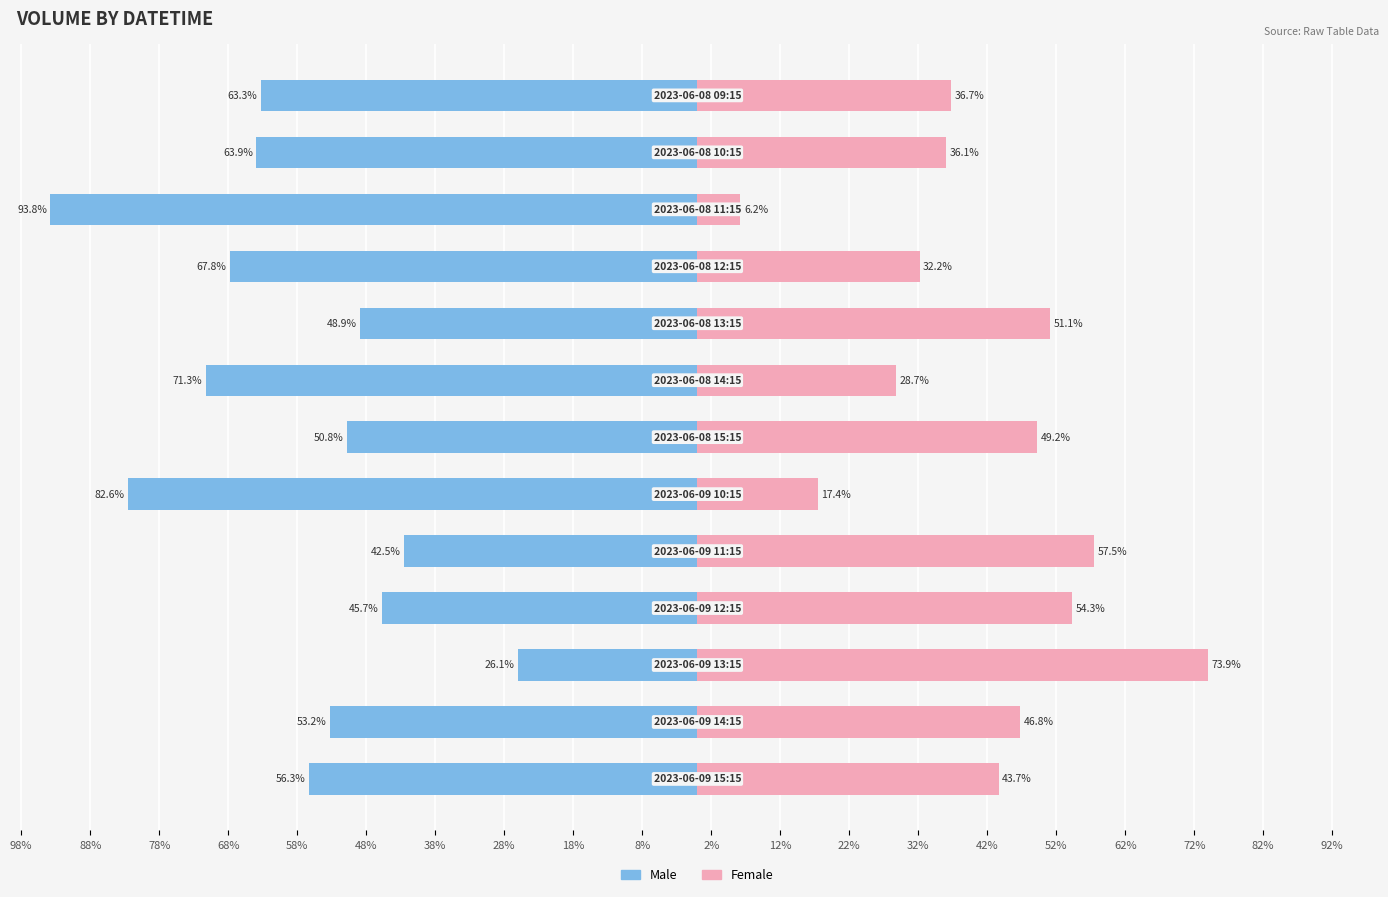

Reading left to right, extract all data points from this chart.

Male: -63.3	-63.9	-93.8	-67.8	-48.9	-71.3	-50.8	-82.6	-42.5	-45.7	-26.1	-53.2	-56.3
Female: 36.7	36.1	6.2	32.2	51.1	28.7	49.2	17.4	57.5	54.3	73.9	46.8	43.7